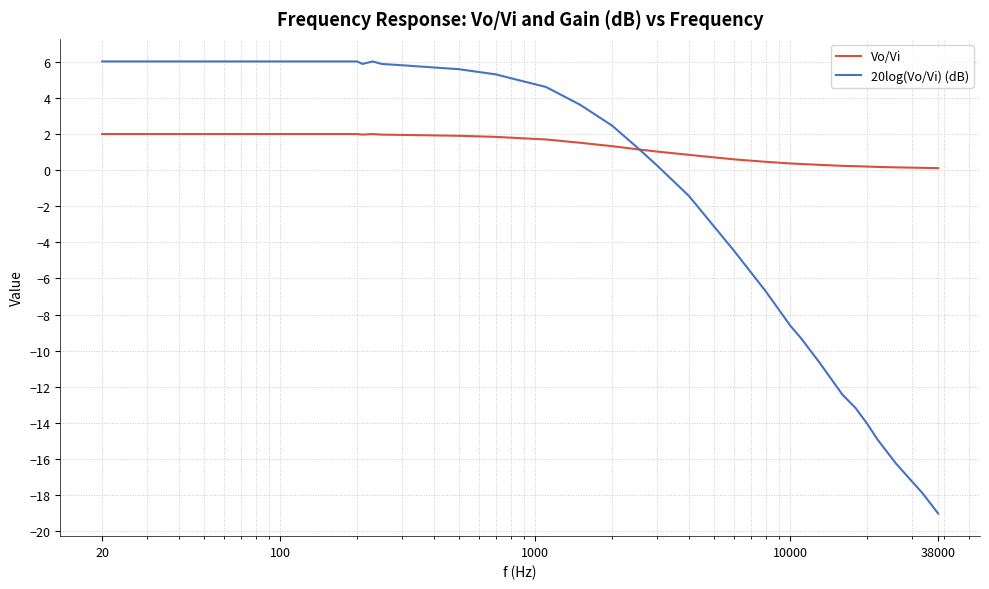

List the series in order of their overall mean, lowest first.

20log(Vo/Vi) (dB), Vo/Vi